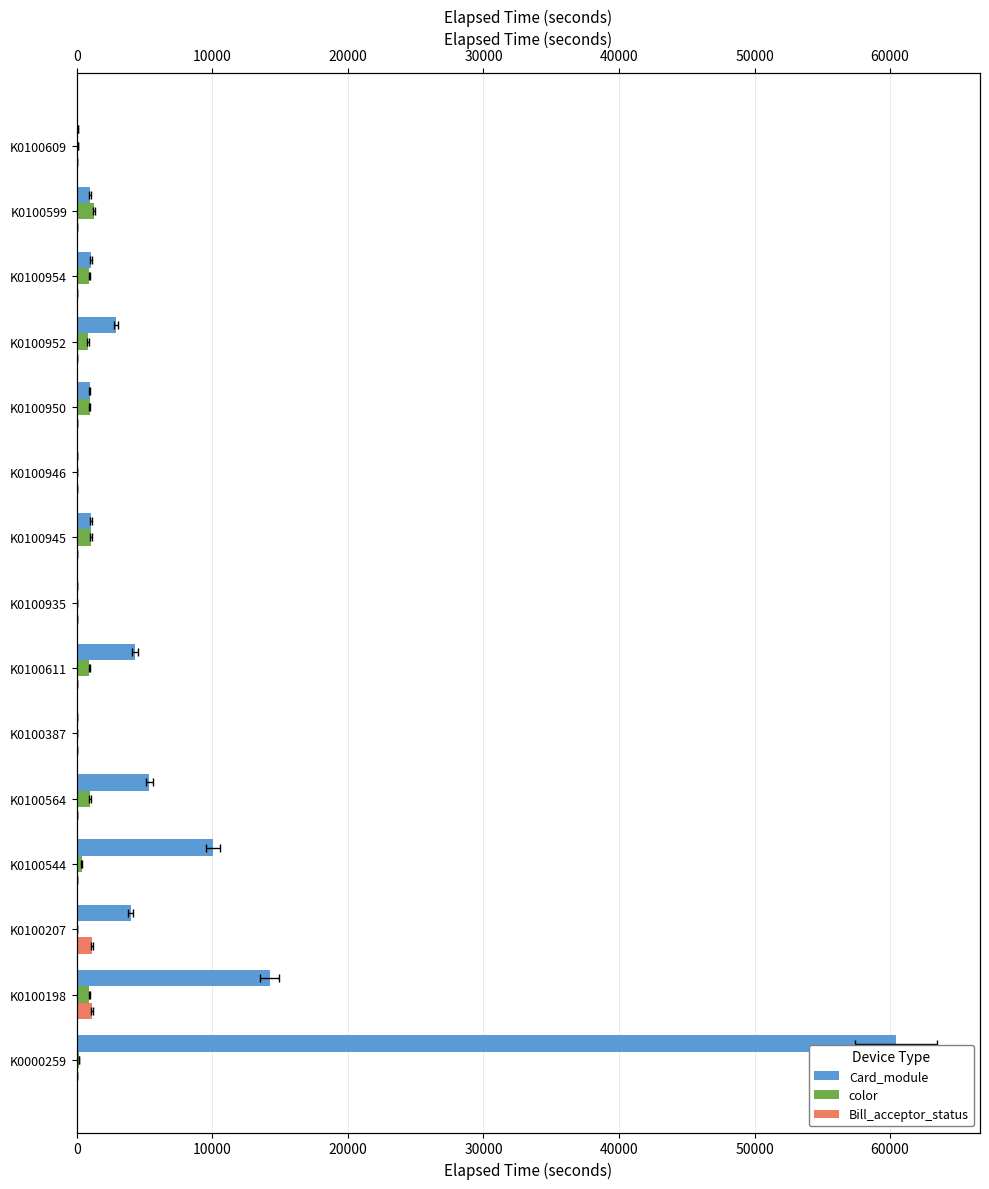

Reading left to right, list all the values displayed in this chart.

Card_module: 60436	14235	3960	10050	5354	0	4305	15	1050	30	945	2865	1050	975	60
color: 135	930	0	345	975	0	915	15	1050	30	945	825	915	1290	60
Bill_acceptor_status: 0	1125	1110	0	0	0	0	0	0	0	0	0	0	0	0